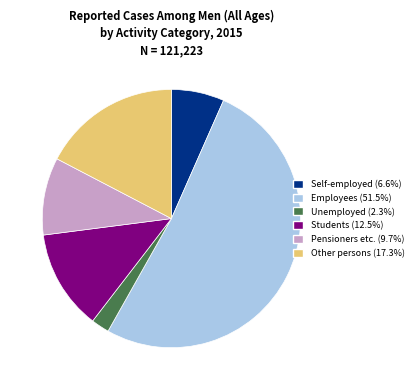

How many slices are in this pie chart?

6